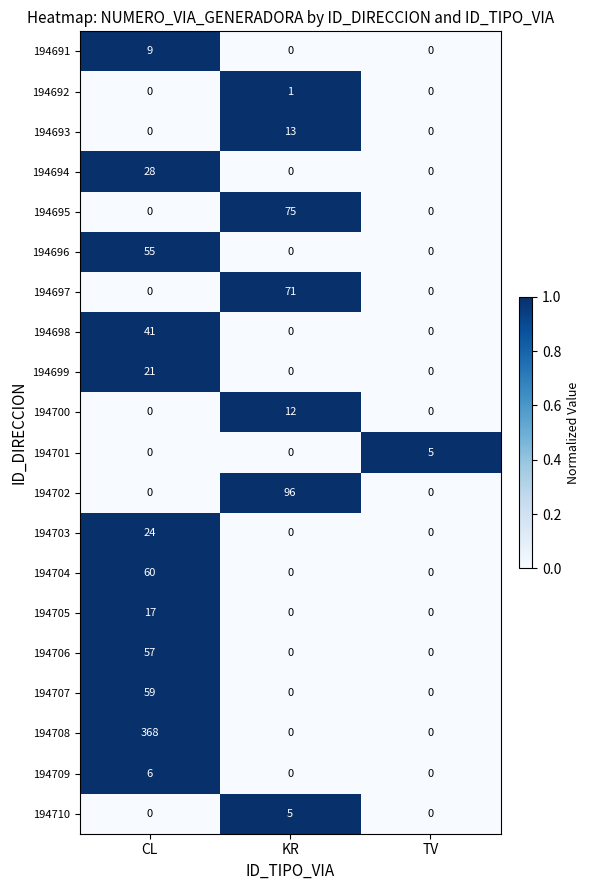

What is the difference between the maximum and minimum values in the 194702 series?

96